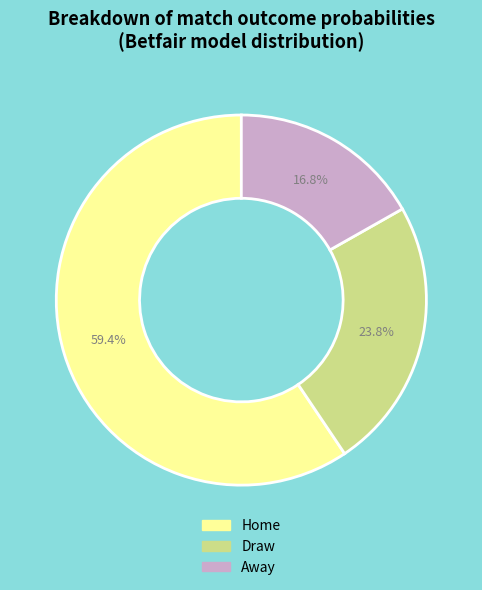

Which slice is the smallest?

Away